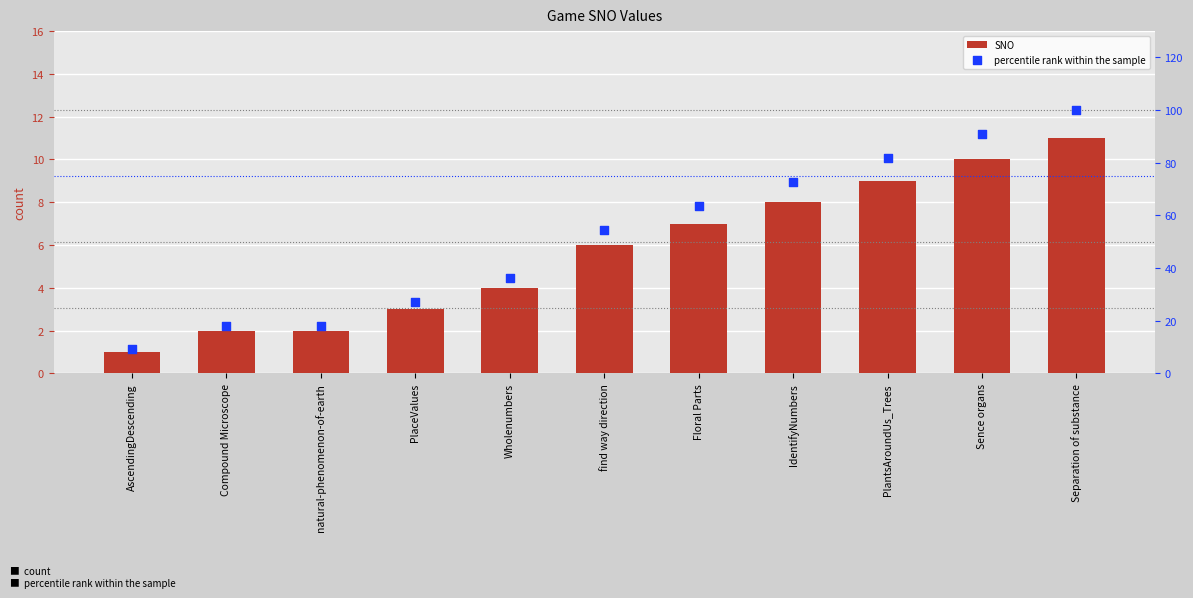

Which series contains the lowest Y value?

SNO